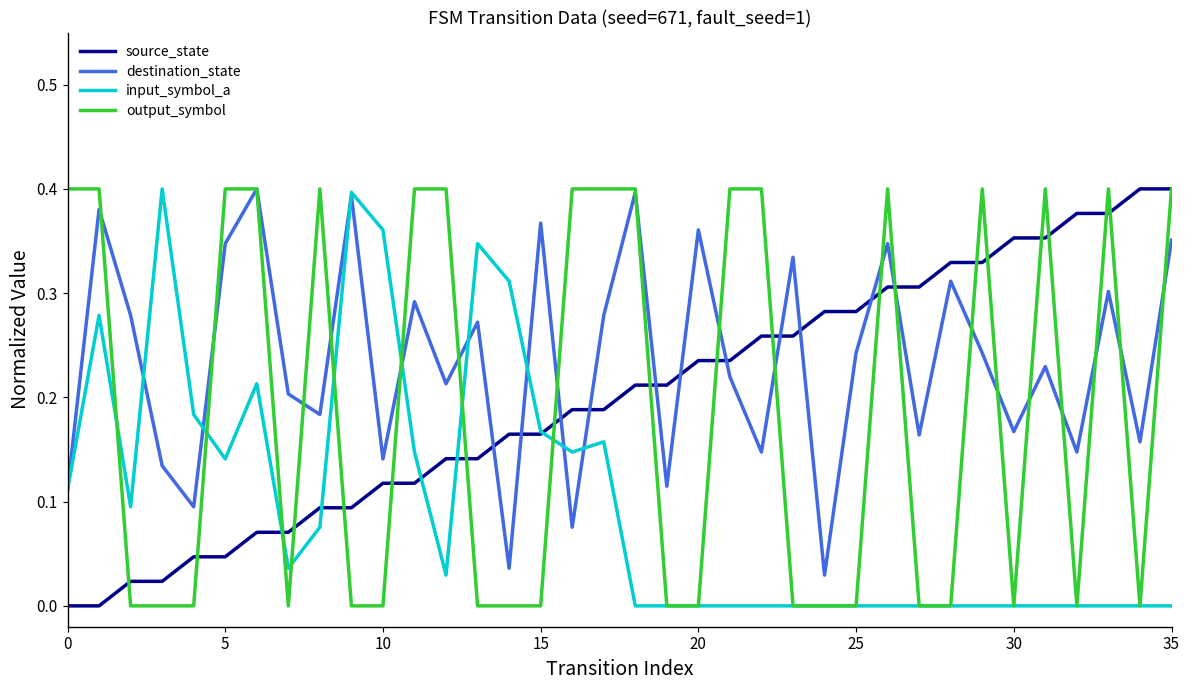

Which series has the largest total across all categories?

destination_state